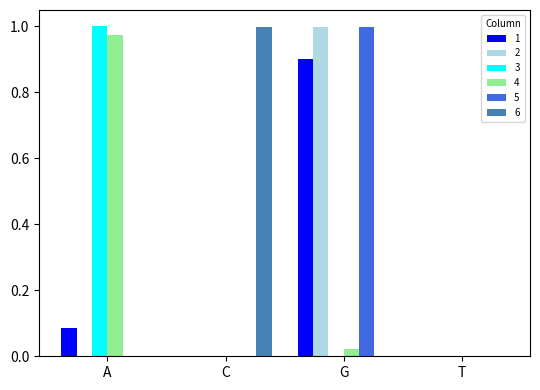

Is the value of 5 at T greater than the value of 4 at A?

No